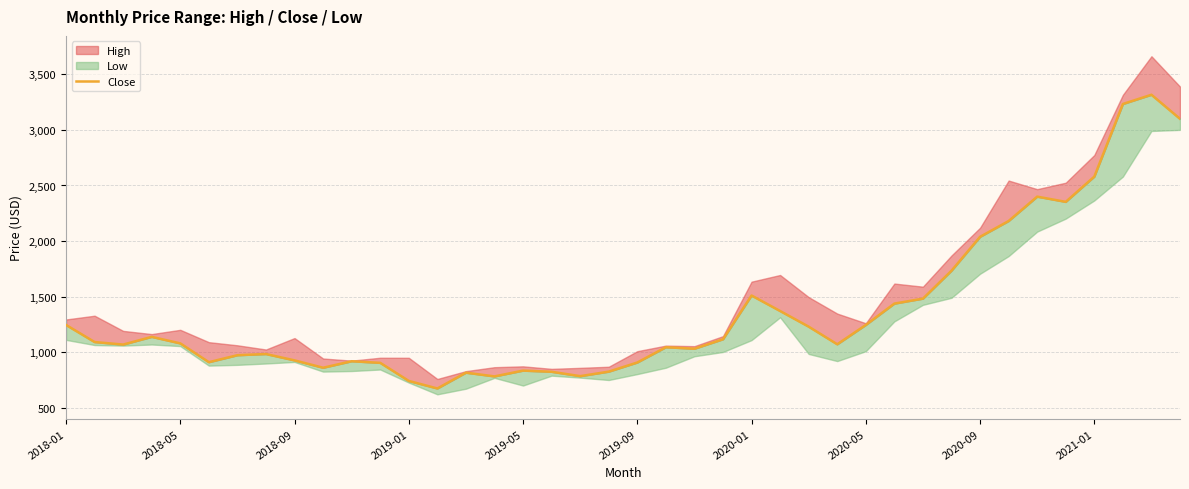

How many points are lower than both their immediate neighbors (excluding endpoints)?

9